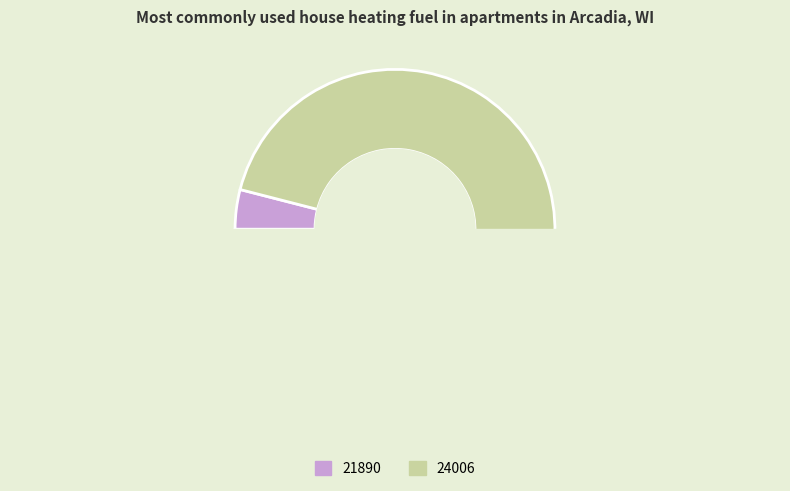

To the nearest percent, what is the average slice percentage?

50%